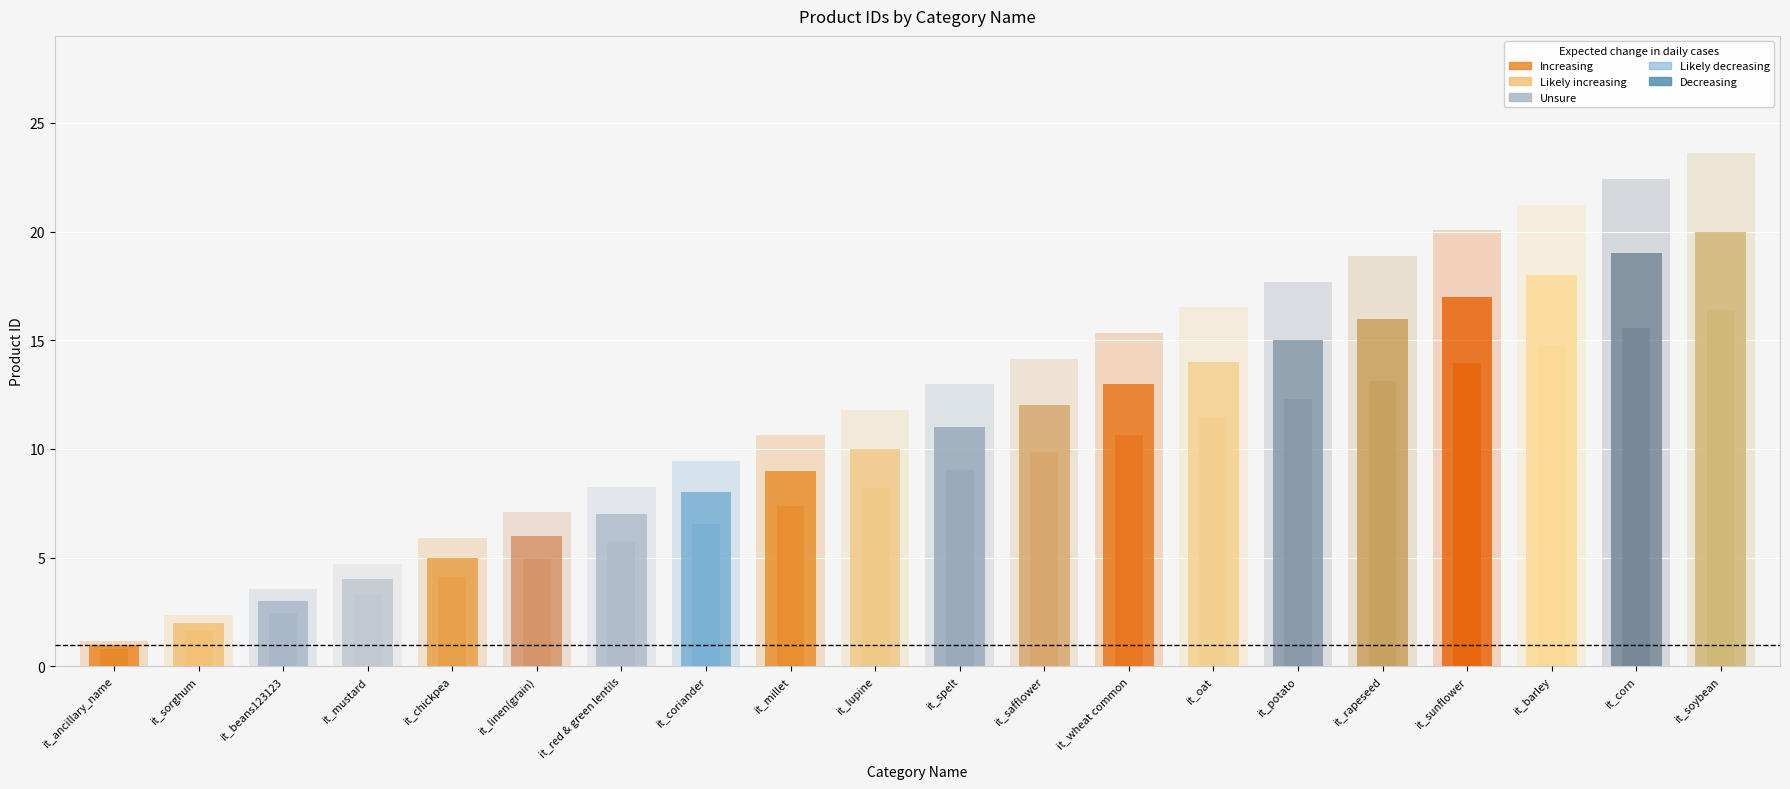

Are the bars horizontal?

No